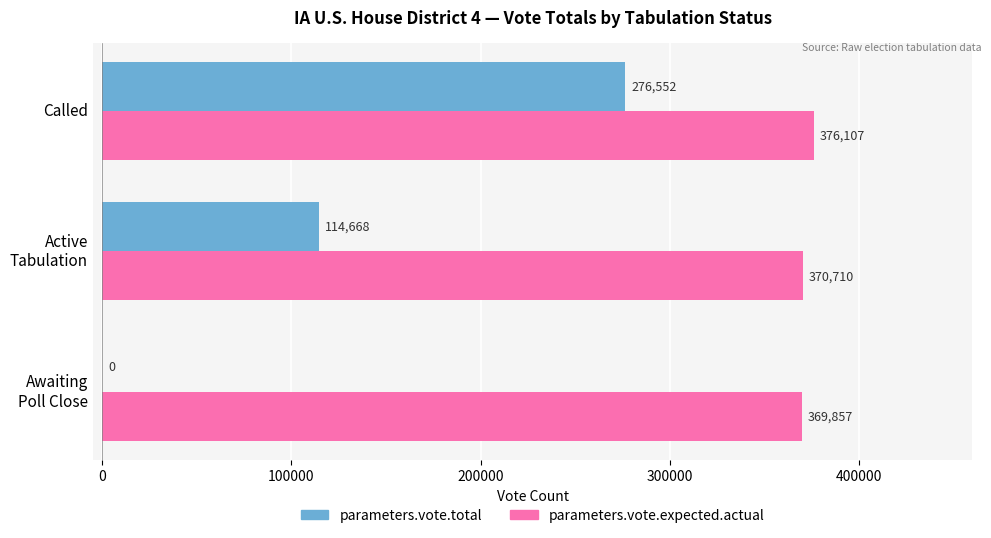

At which category is the sum across all series the highest?

Called